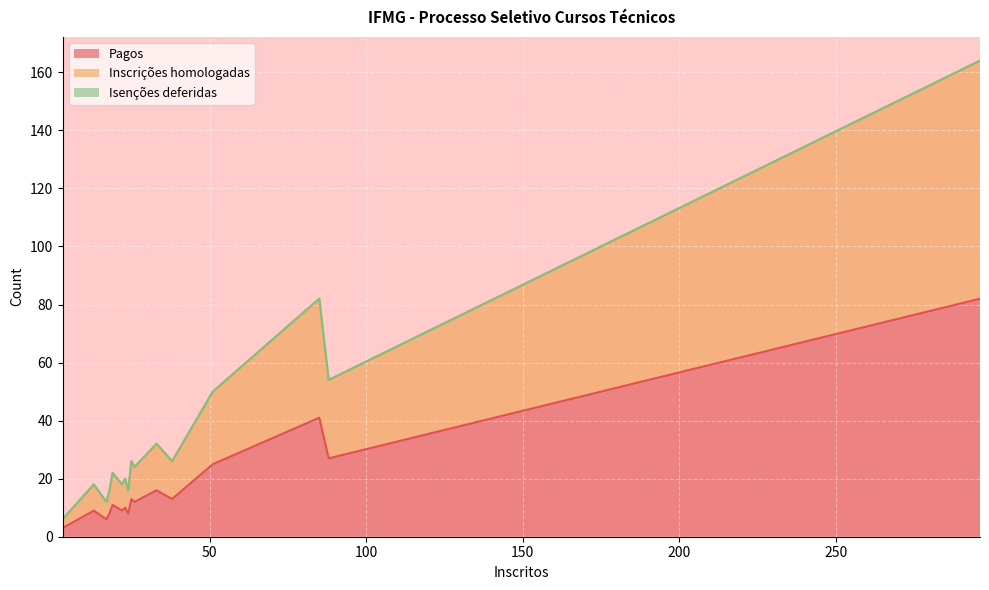

What is the approximate value of Inscrições homologadas at 18, to the nearest 5?

10